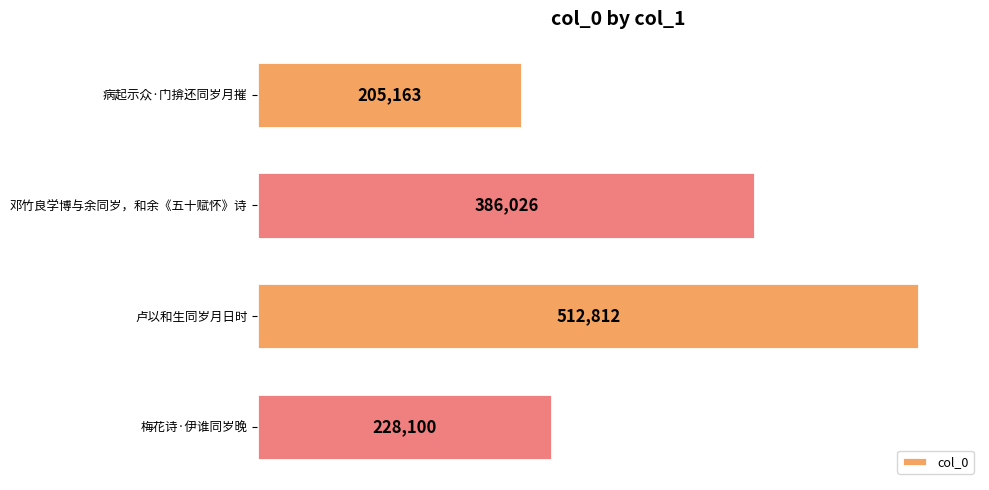

How many data points are less than 386026?

2